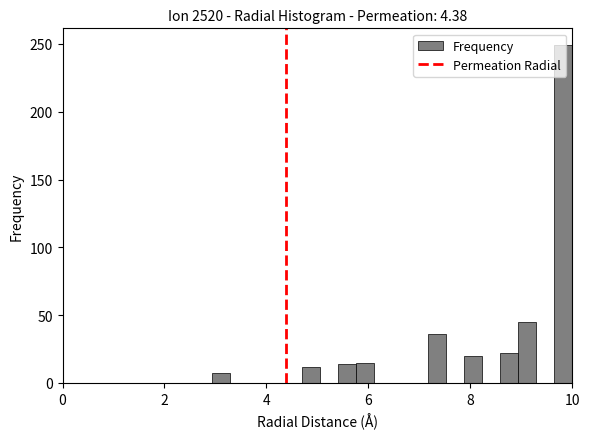

Around what value on the x-axis is the tallest bar? Give the approximate position of its centre, as read against the axis.

9.8